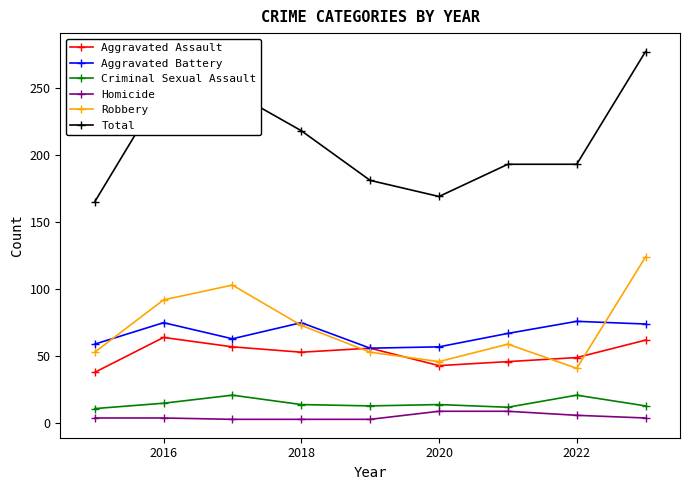

Which series has the largest total across all categories?

Total